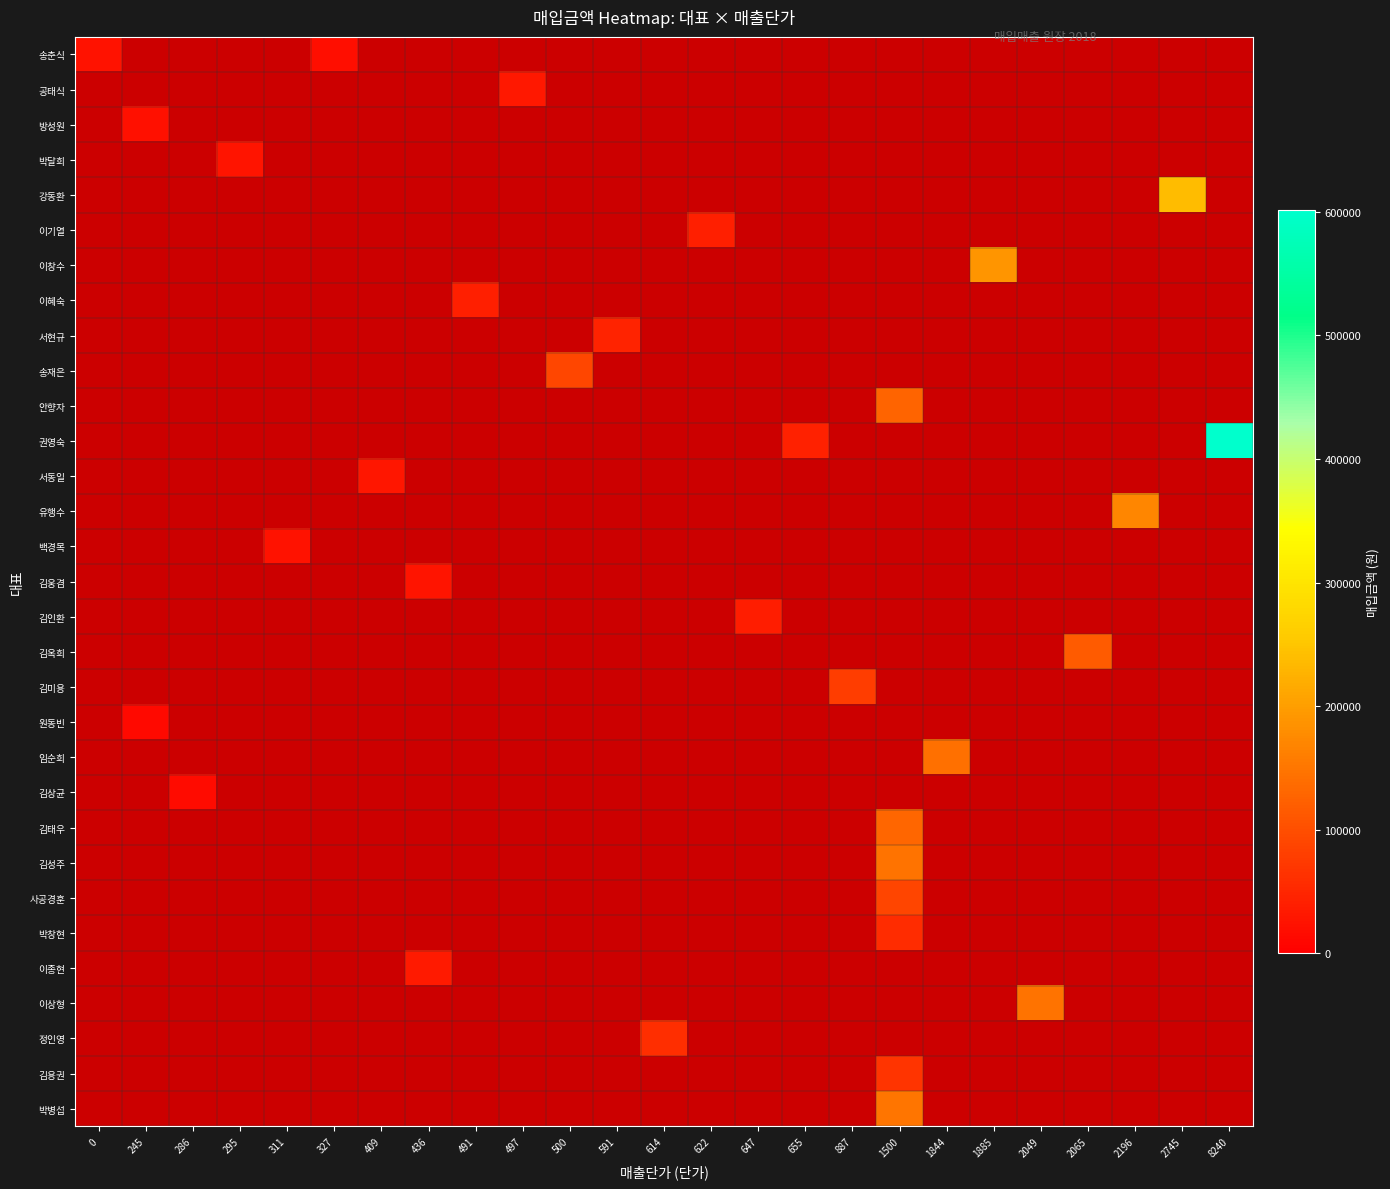

How many distinct data groups are displayed?

31